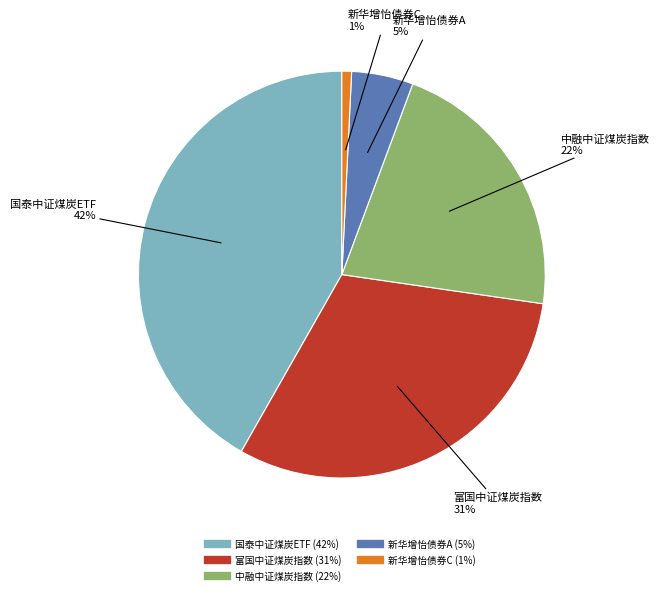

True or false: 国泰中证煤炭ETF accounts for 28% of the total.

False